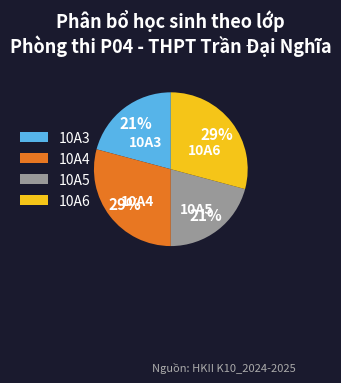

To the nearest percent, what is the average slice percentage?

25%